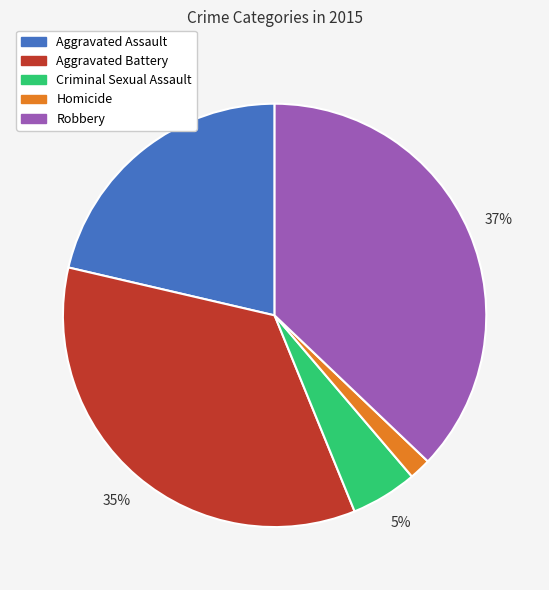

True or false: Criminal Sexual Assault accounts for 5% of the total.

True